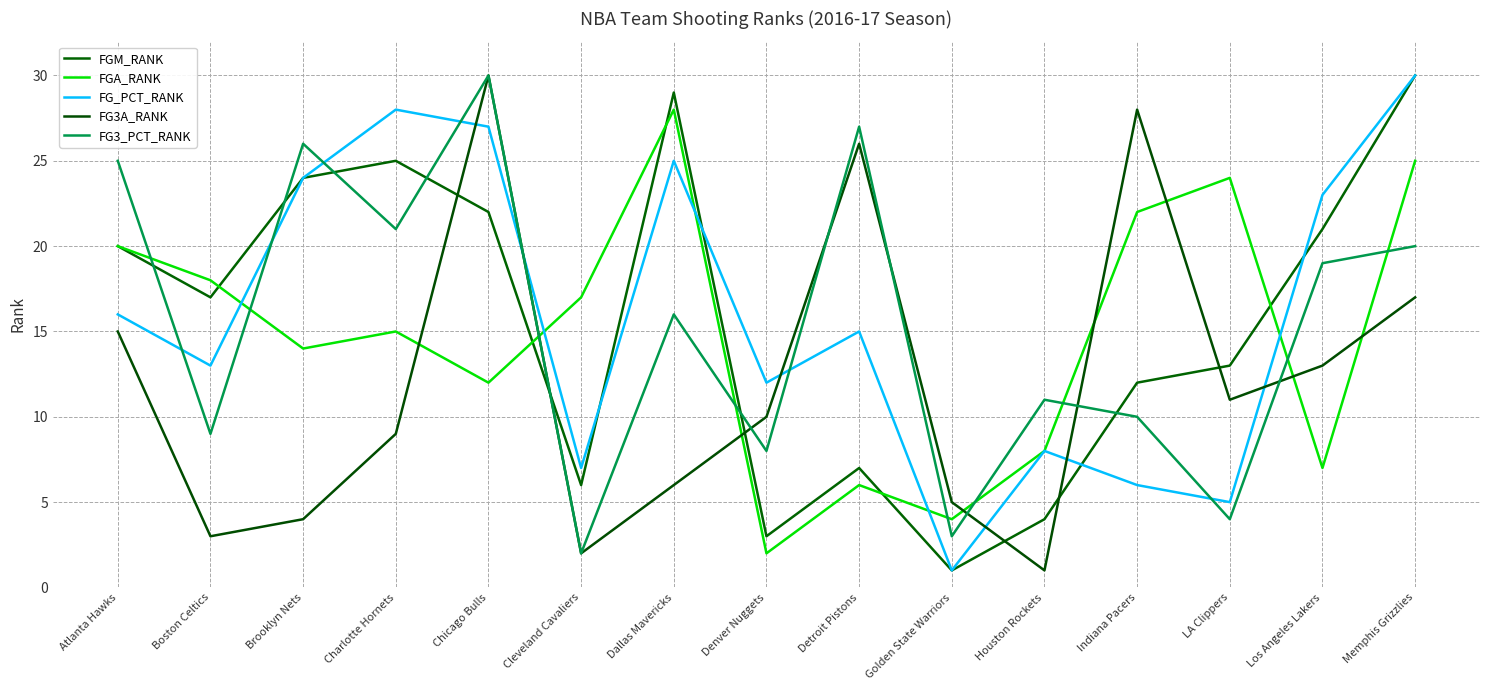

What position from the left is Brooklyn Nets?

3